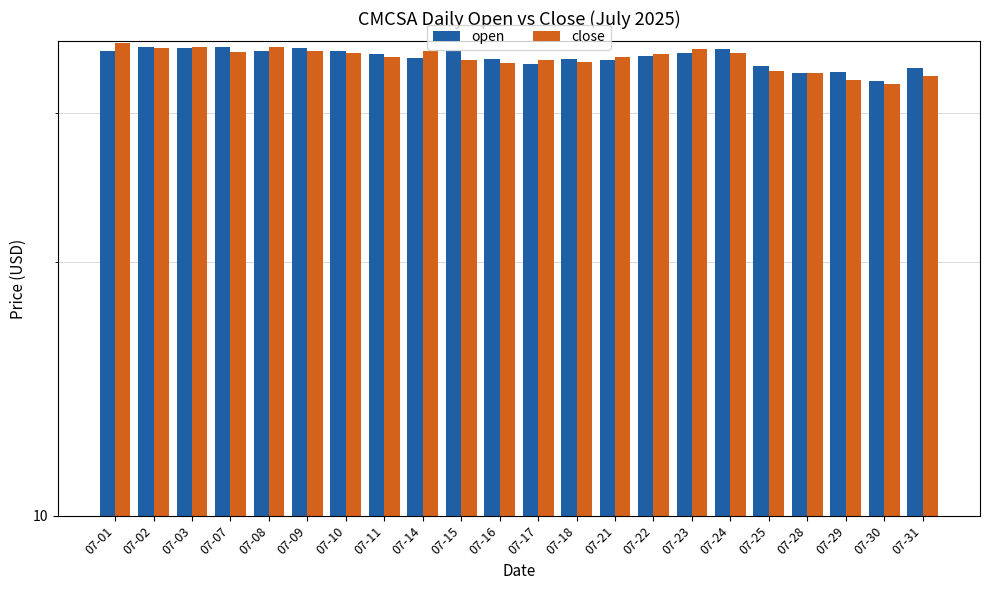

Does the chart contain stacked bars?

No